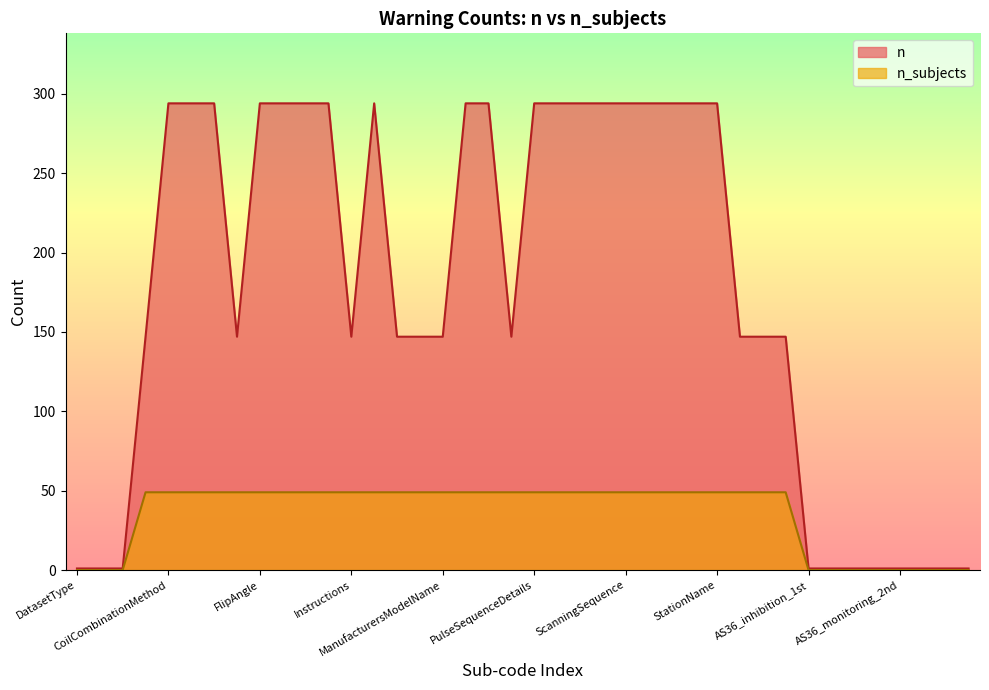

What are all the series names shown in the legend?

n, n_subjects